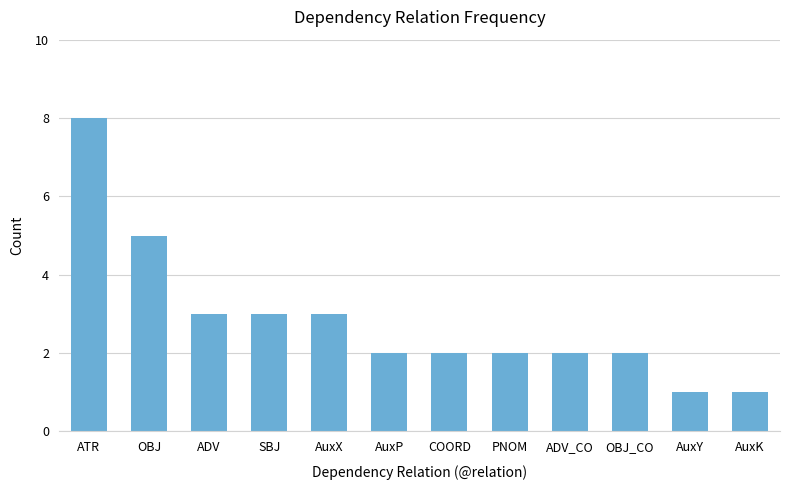

The value at OBJ_CO is 2. True or false?

True